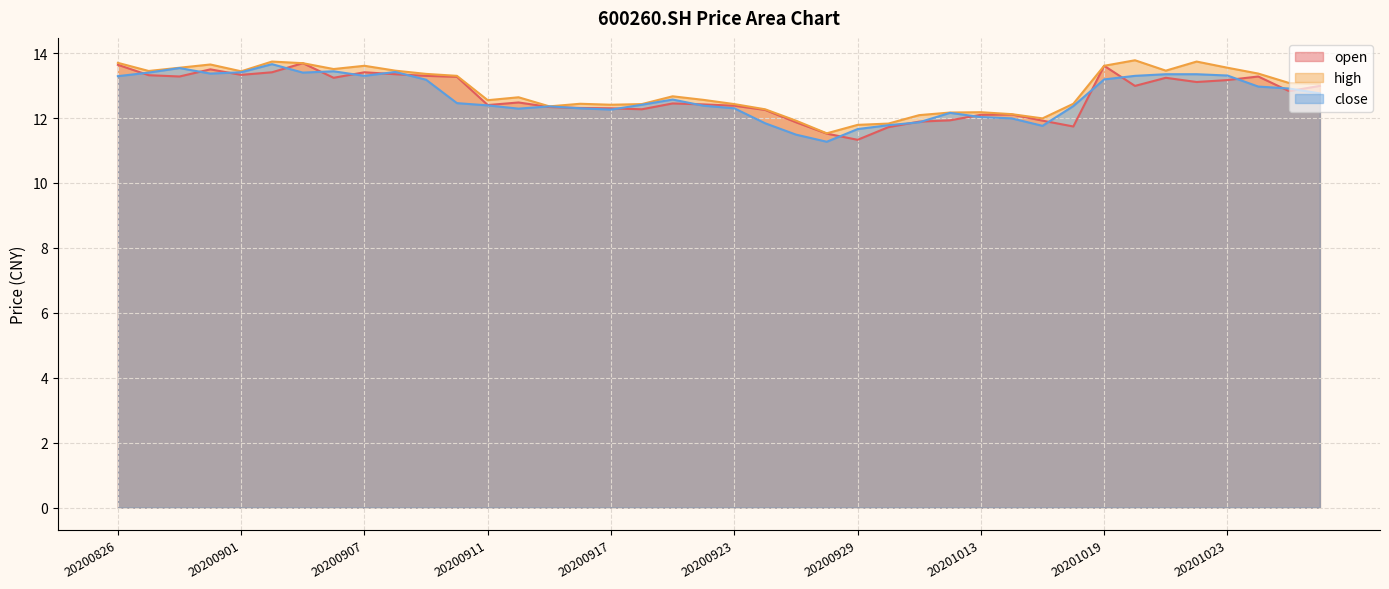

What is the sum of all high values?

514.9